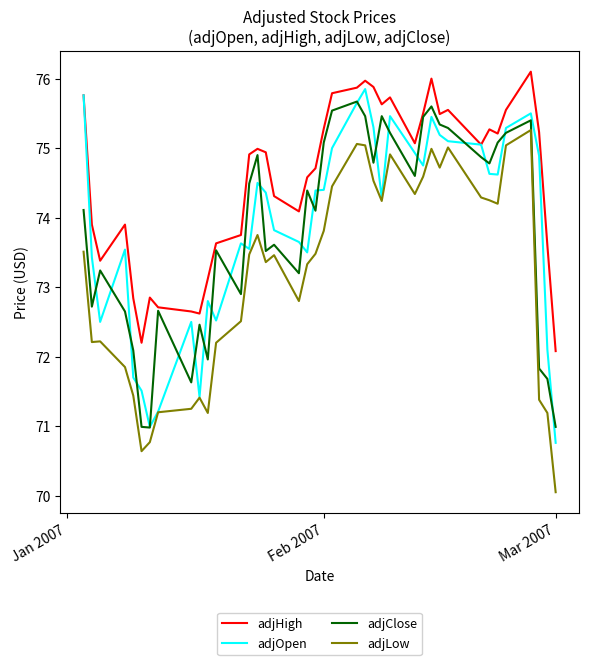

What is the sum of all adjLow values?

2927.4